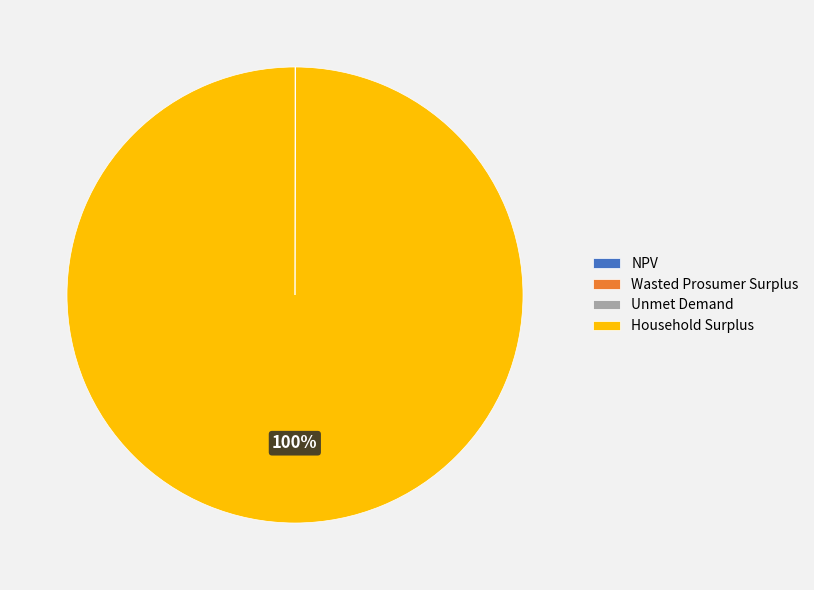

Which slice is the largest?

Household Surplus